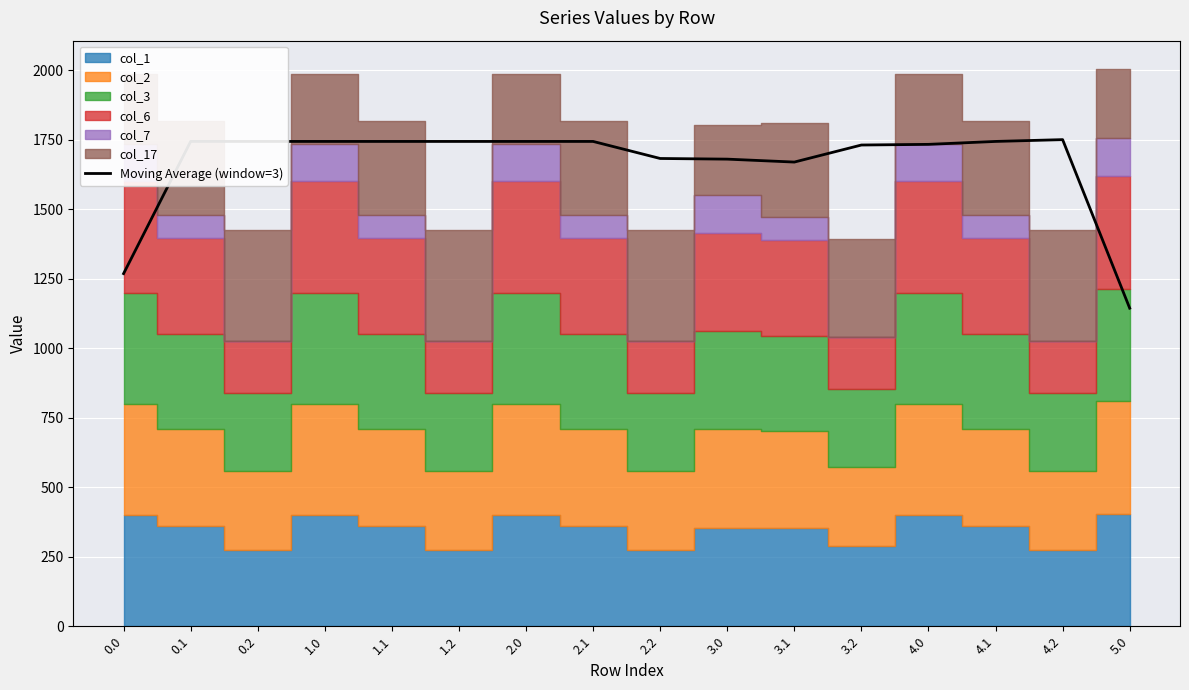

What is the difference between the second highest and second lowest values?

475.4